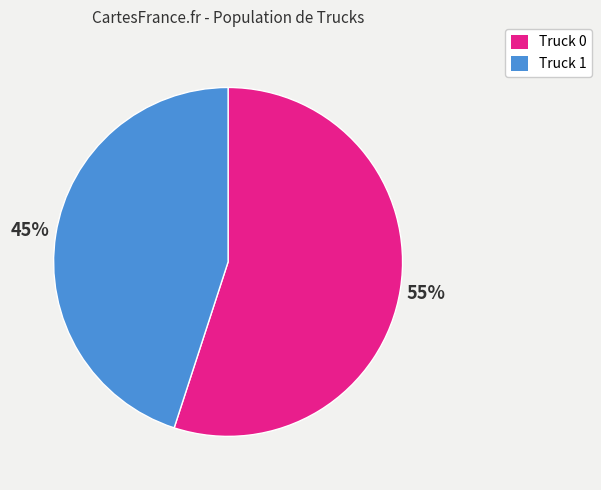

What is the smallest slice in the pie chart?

Truck 1